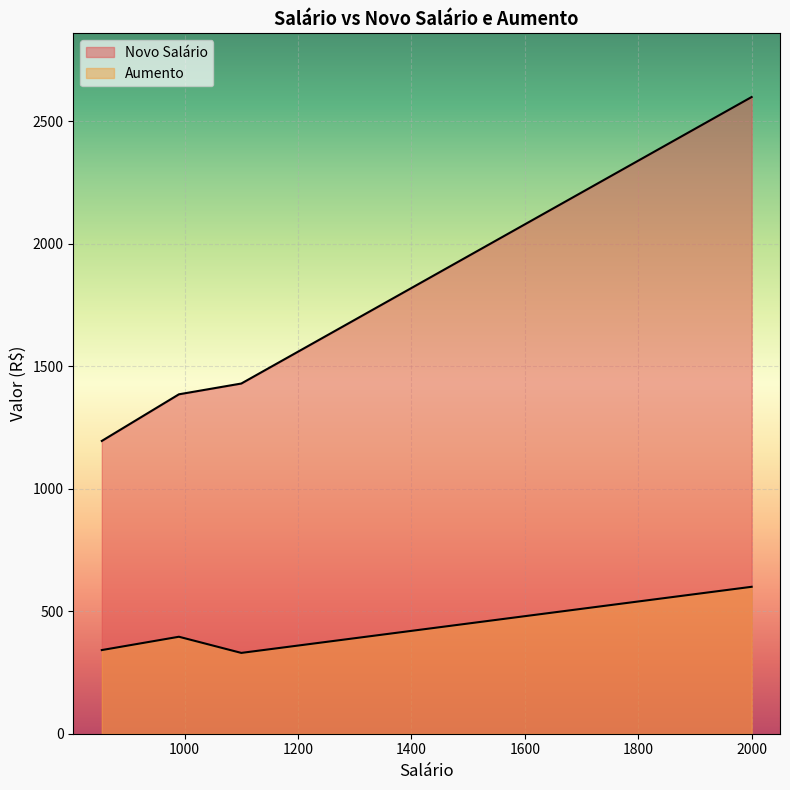

Which series has the largest total across all categories?

Novo Salário